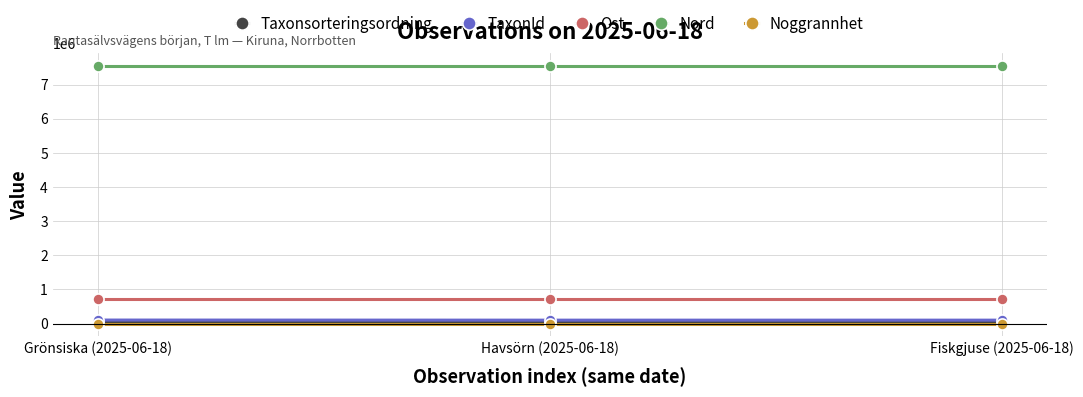

What is the label of the 1st point from the left?

Grönsiska (2025-06-18)